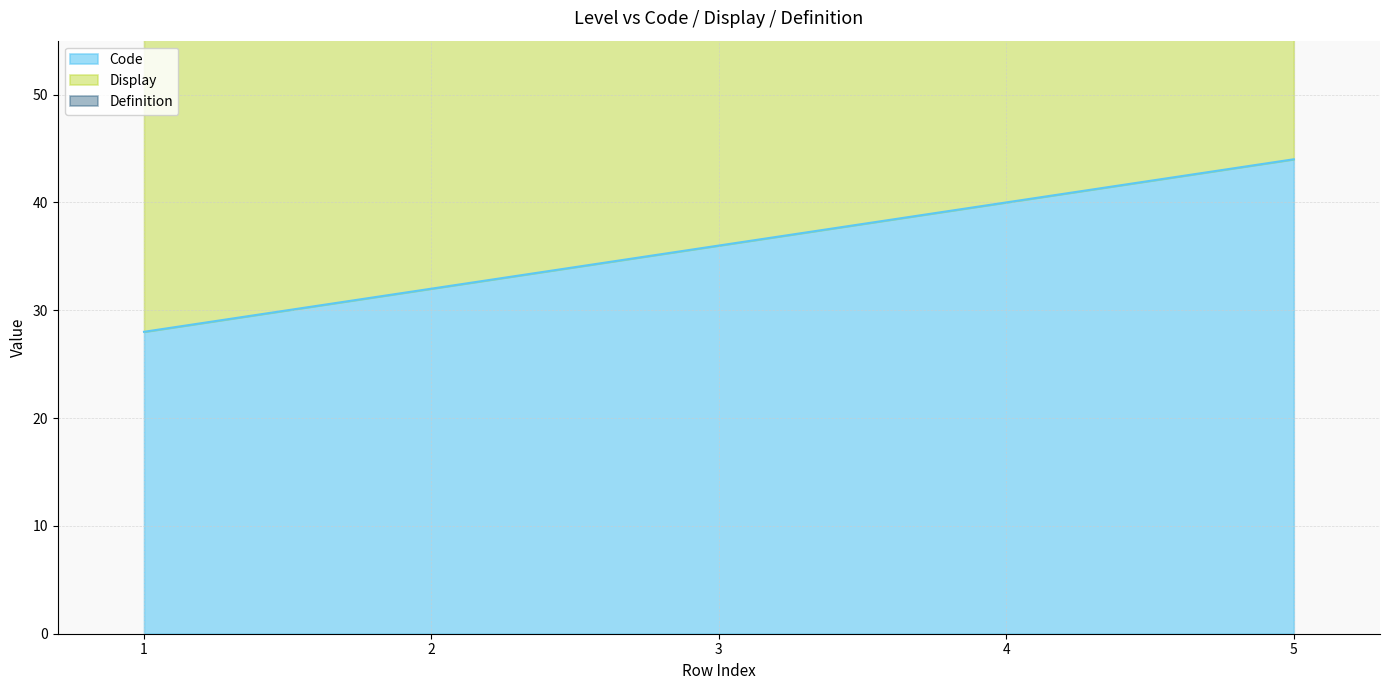

True or false: Definition and Code intersect in this chart.

False